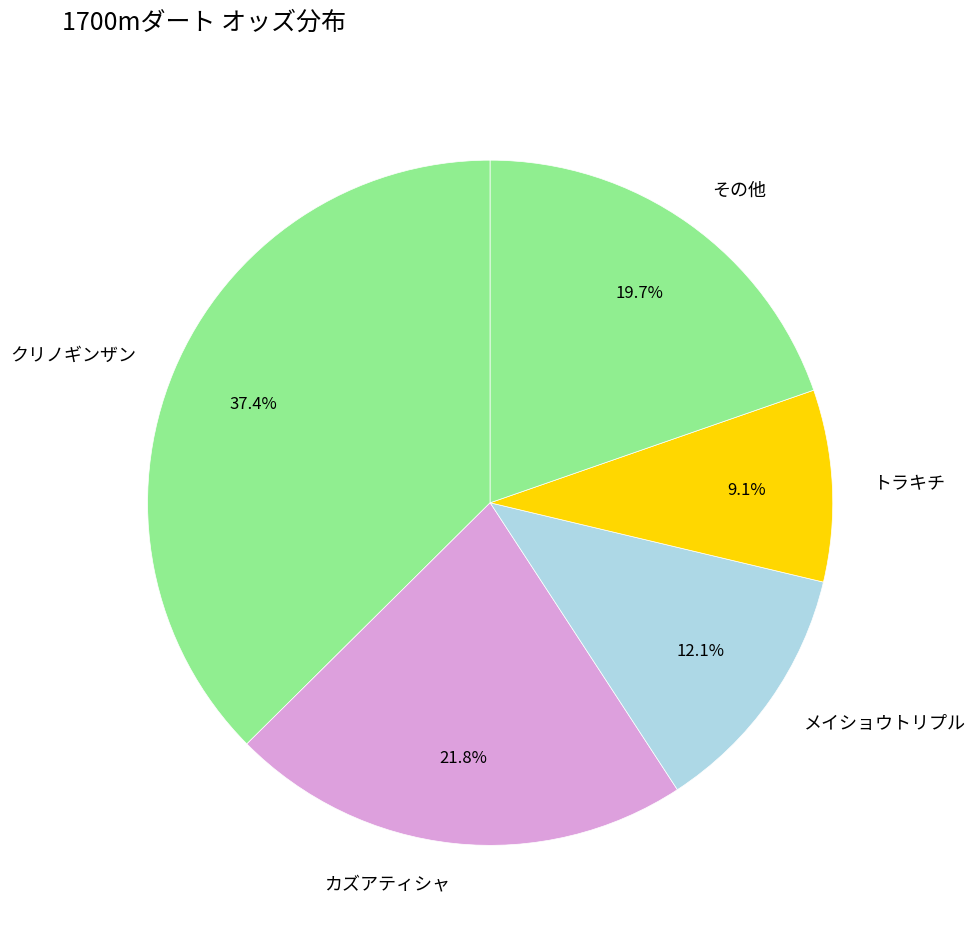

Rank the categories by value from lowest to highest.

トラキチ, メイショウトリプル, その他, カズアティシャ, クリノギンザン